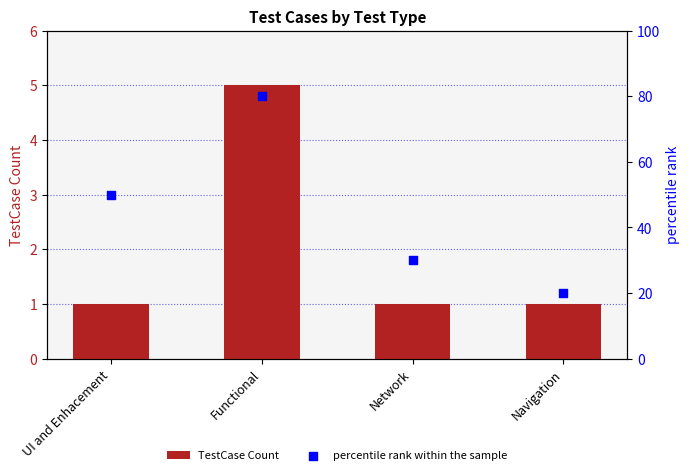

Is the value of percentile rank within the sample at Functional greater than the value of TestCase Count at Navigation?

Yes